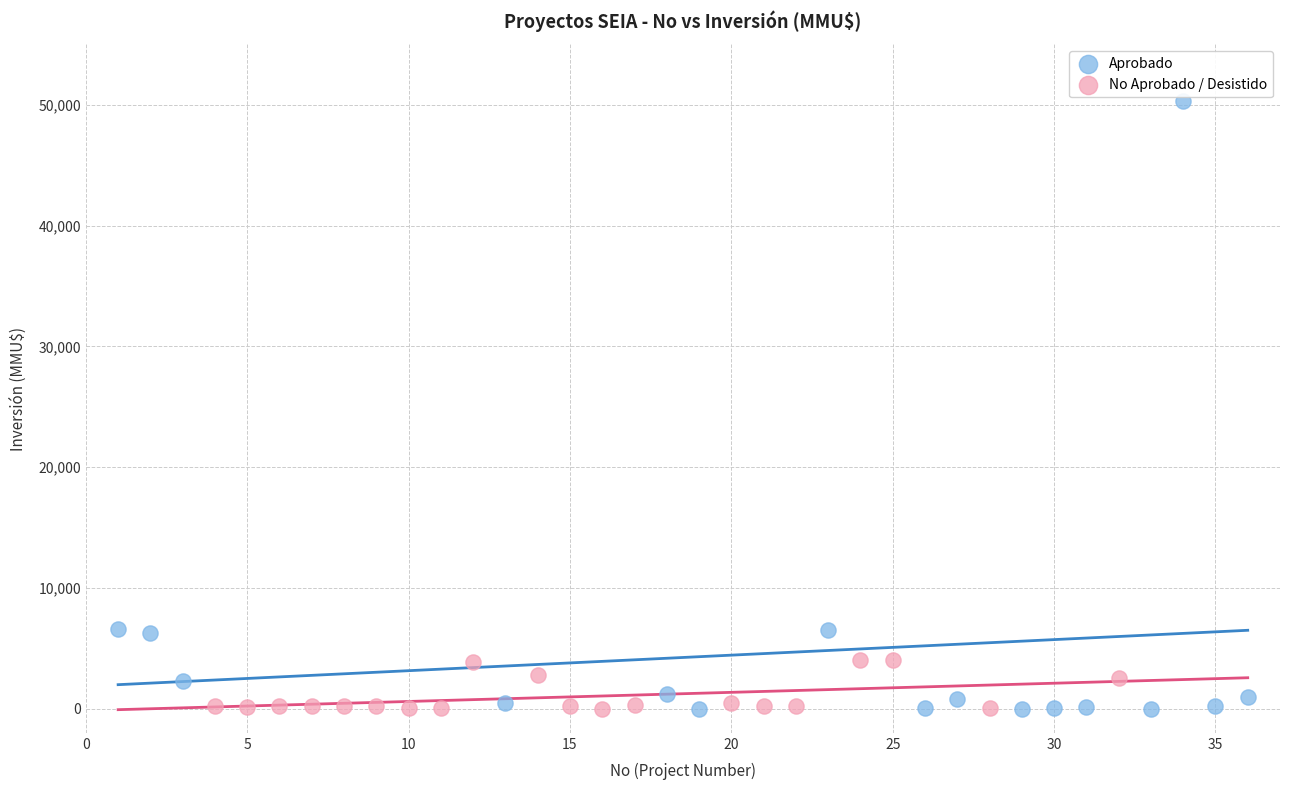

Which series has the widest spread of Y values?

Aprobado